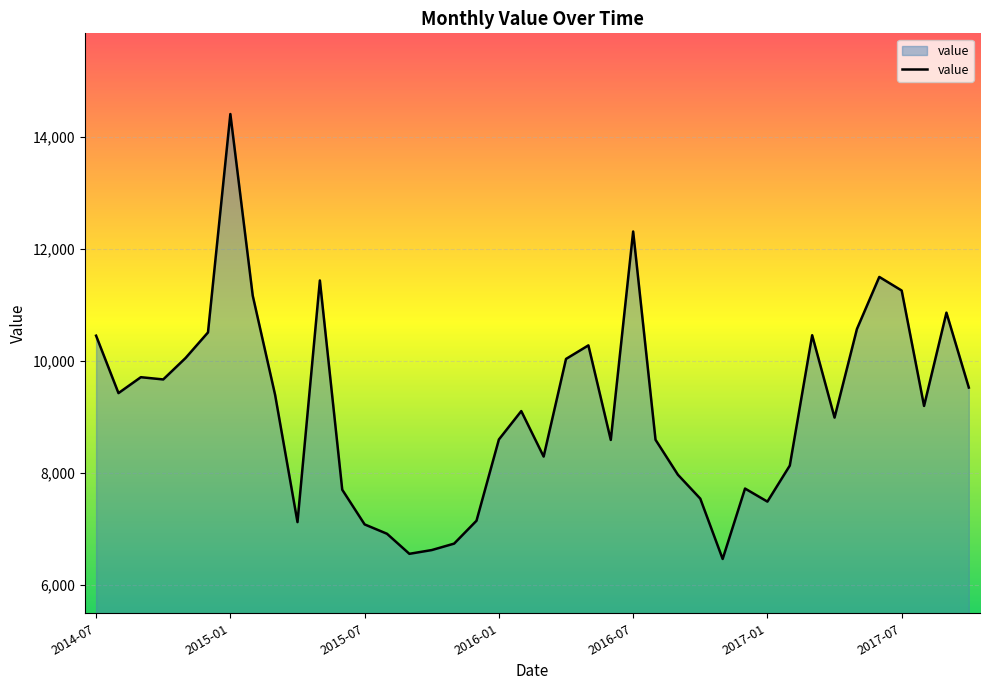

What is the minimum value shown in the chart?

6463